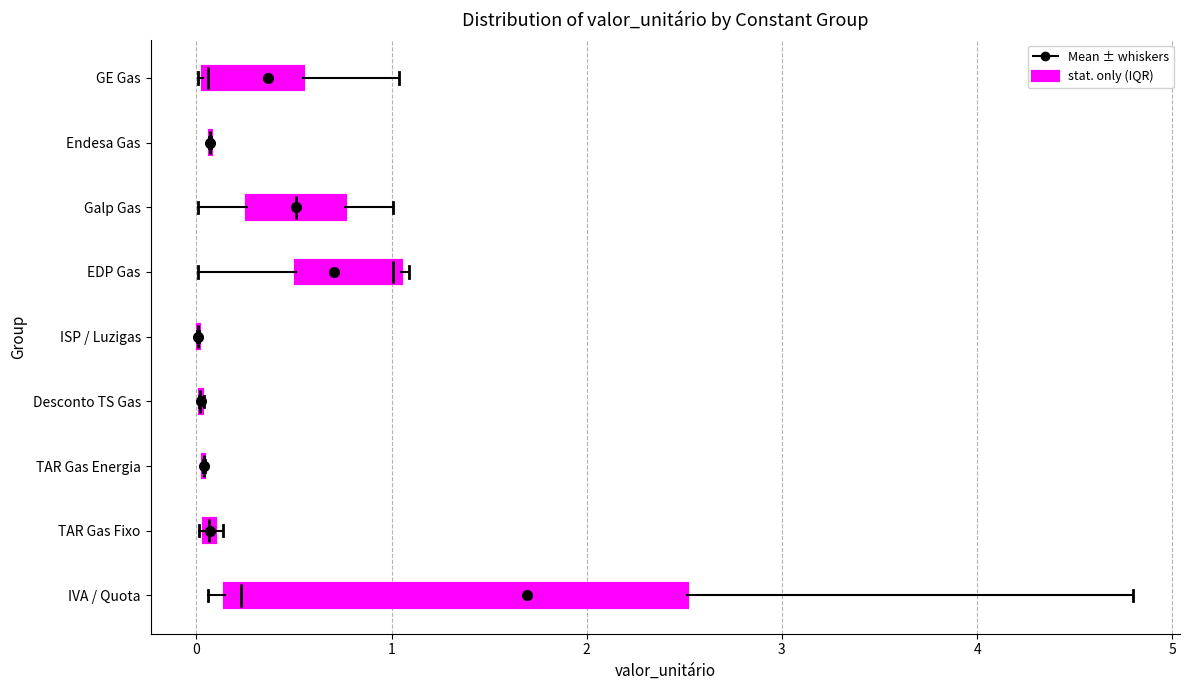

Where does the left whisker of the box for Galp Gas end on the x-axis? The values are not printed on the chart, so give them approximately, as read against the axis.

0.0